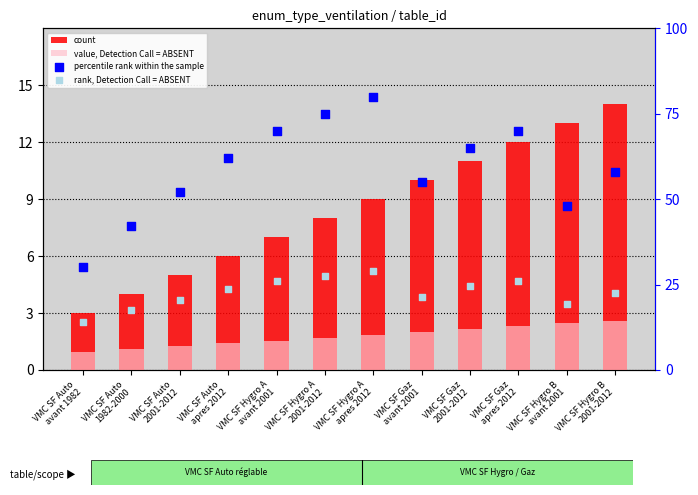

At which category is the sum across all series the highest?

VMC SF Hygro A
apres 2012